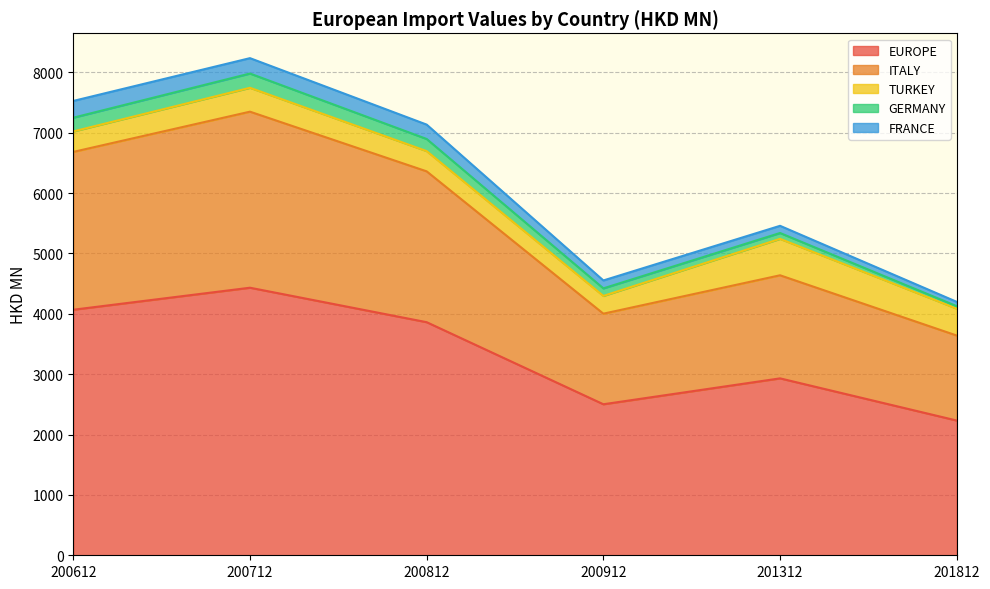

The value of FRANCE at 200612 is 475.4. True or false?

False